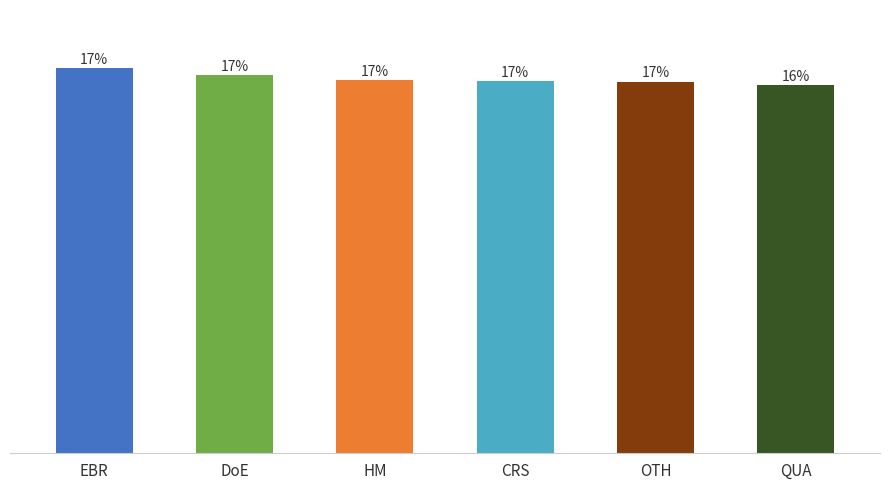

Does the chart contain any negative values?

No